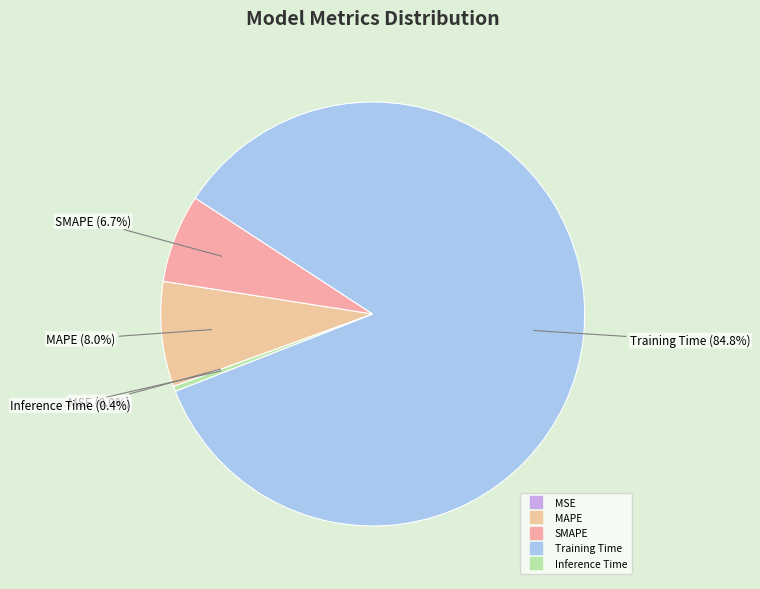

To the nearest percent, what portion does SMAPE represent?

7%